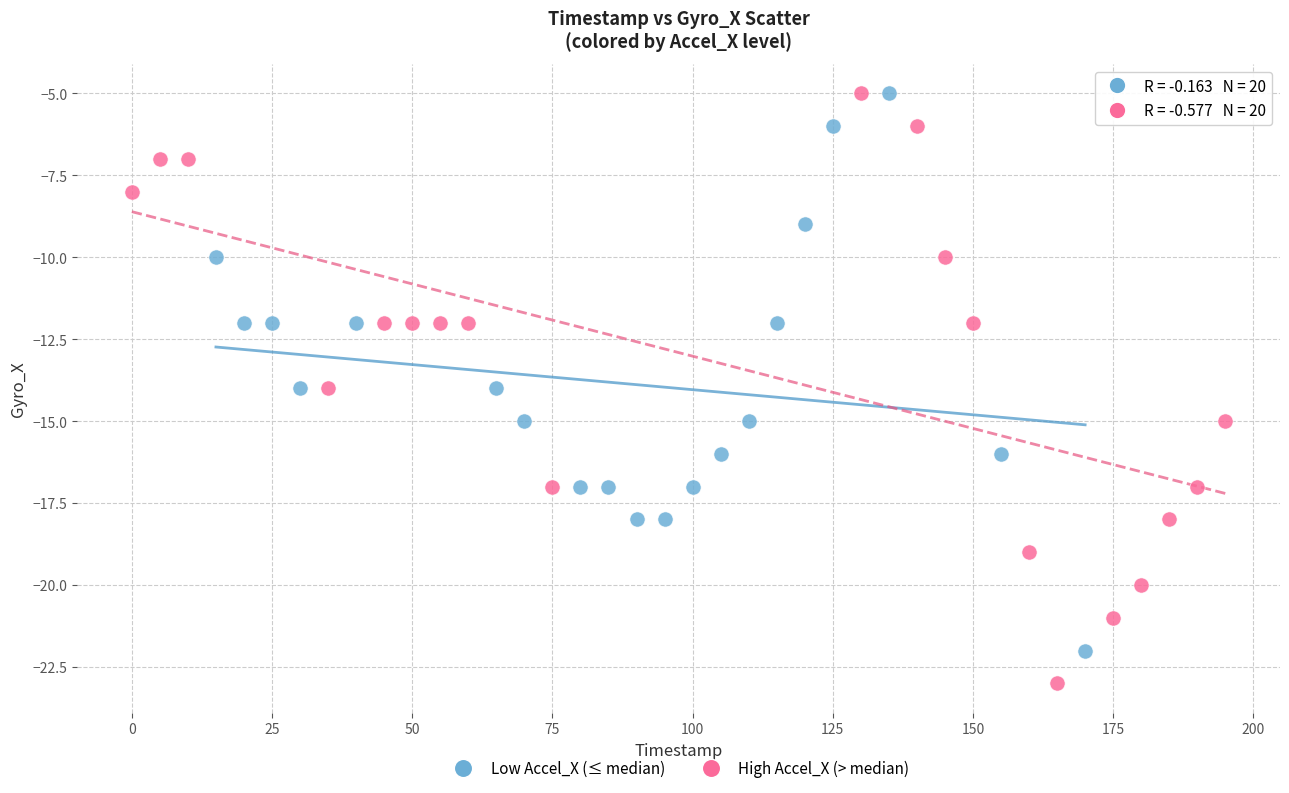

Which series reaches the minimum Y coordinate?

High Accel_X (> median)